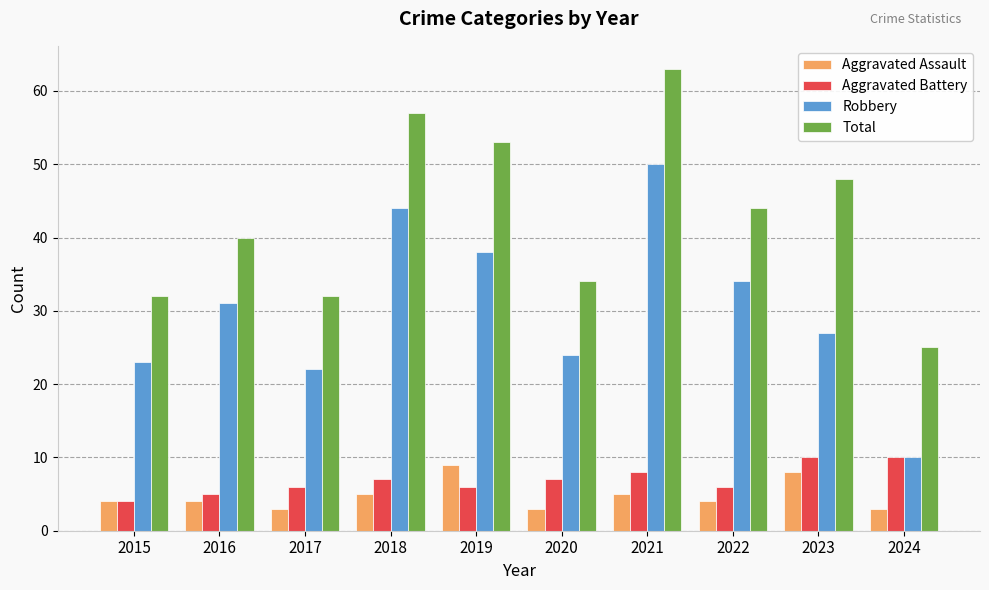

What is the difference between the Robbery values at 2018 and 2019?

6